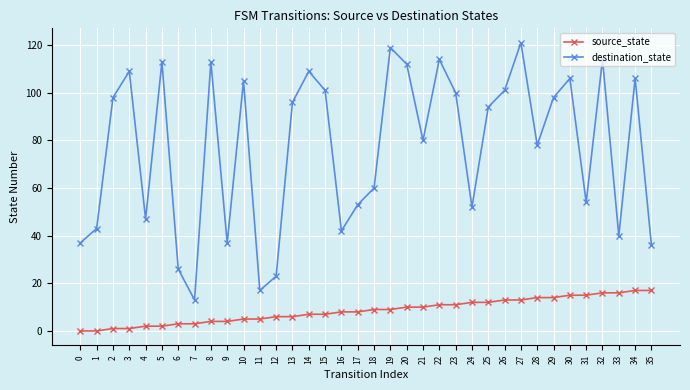

What is the sum of all source_state values?

306